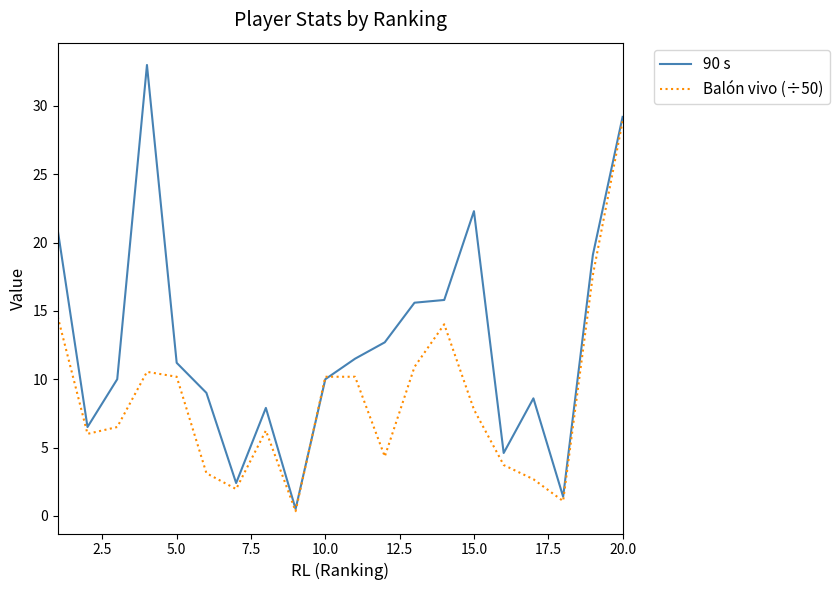

Which series has the largest range (max minus min)?

90 s